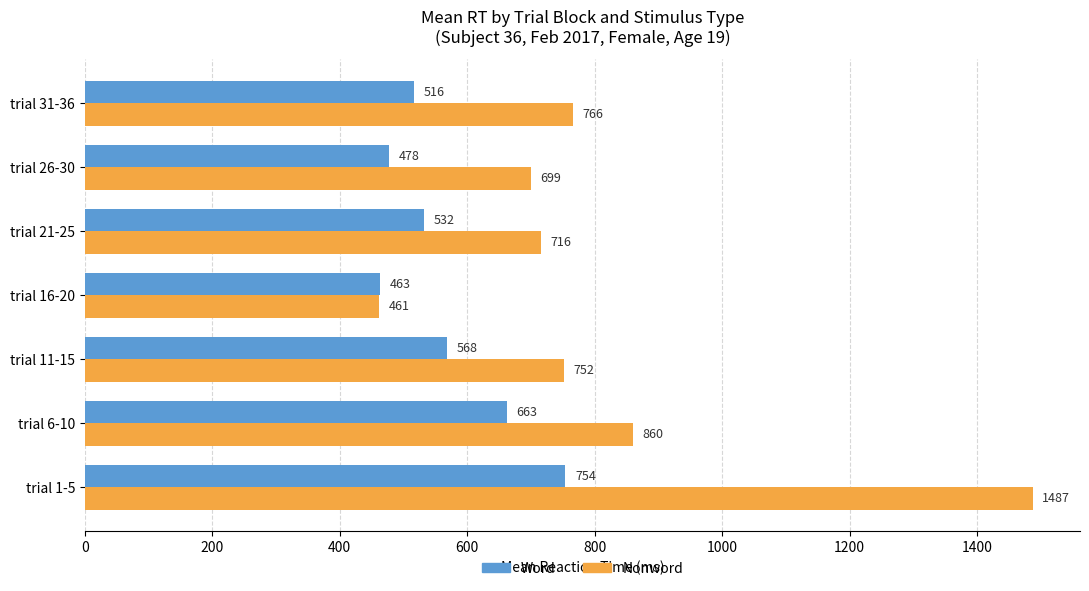

What is the difference between the second highest and second lowest values in the Nonword series?

160.9